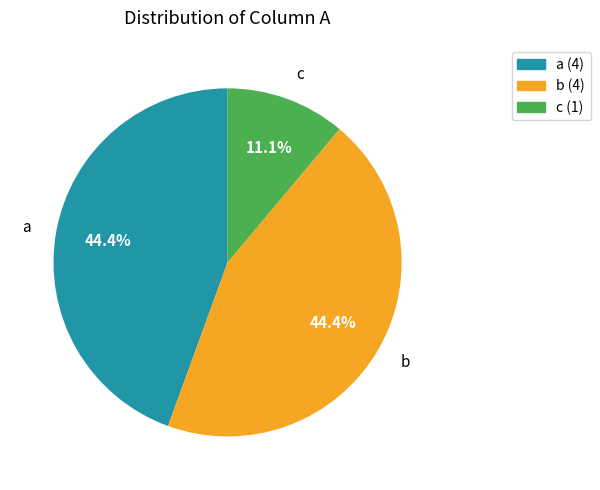

To the nearest percent, what portion does a represent?

44%